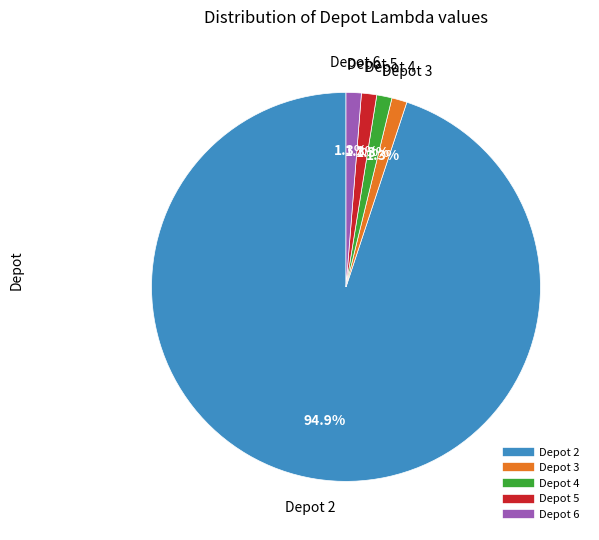

What percentage is NOT represented by Depot 4?

98.7%